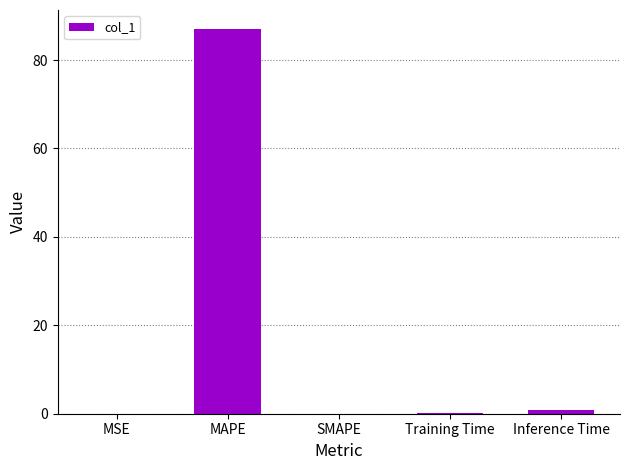

What is the sum of all values?

88.0